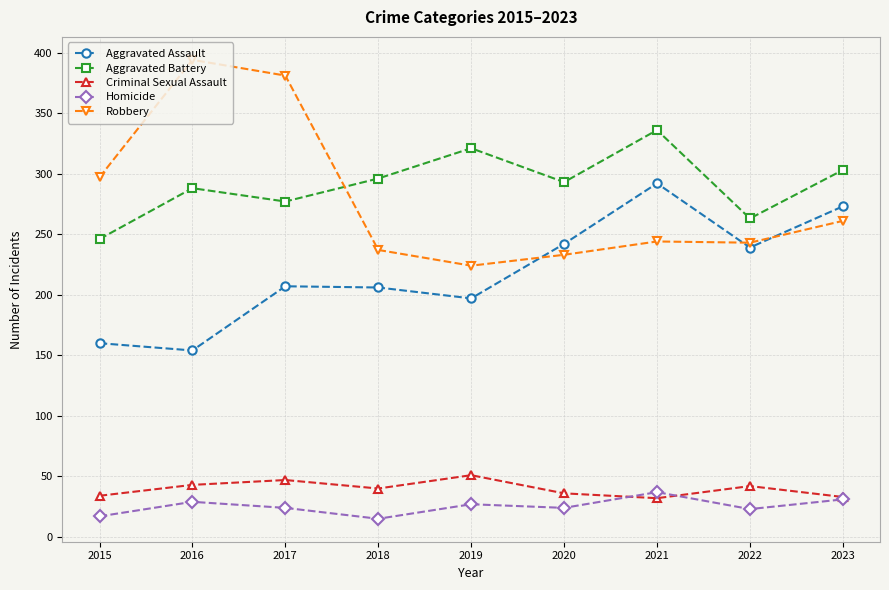

Is this an area chart (filled region under the line)?

No